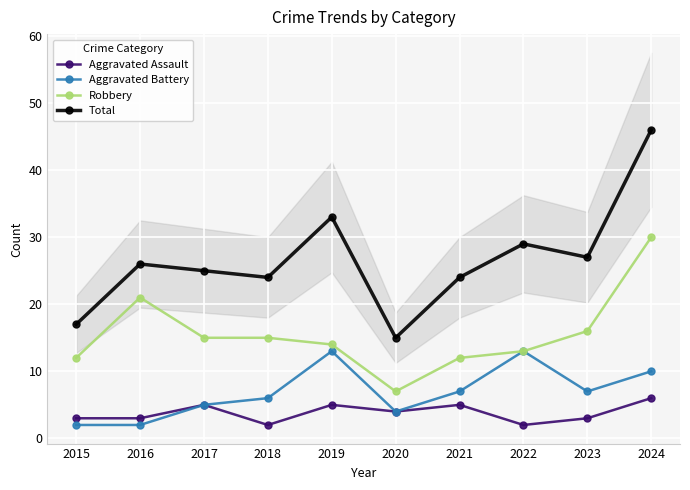

Is it true that Total equals 6 at 2021?

False